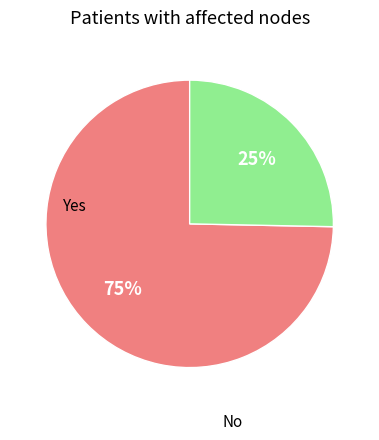

To the nearest percent, what is the average slice percentage?

50%